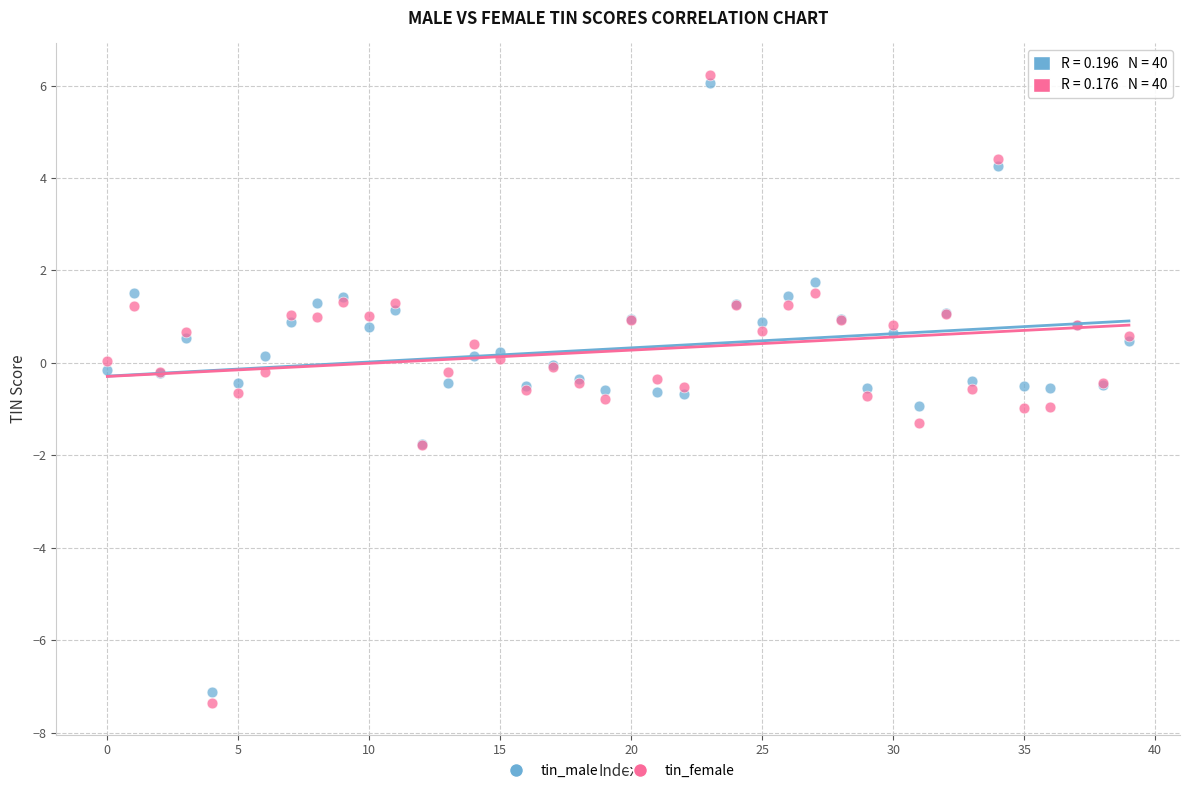

Which series has the widest spread of Y values?

tin_female